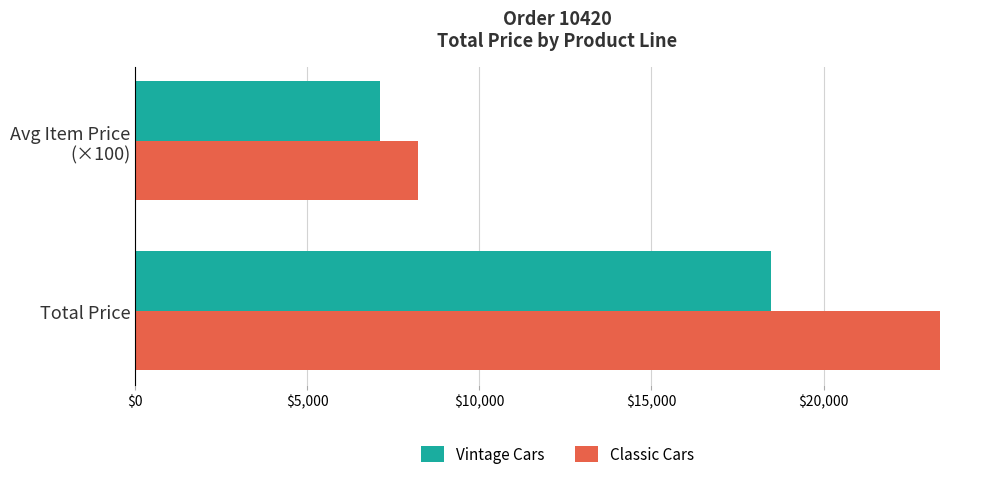

What is the minimum value shown in the chart?

7115.0